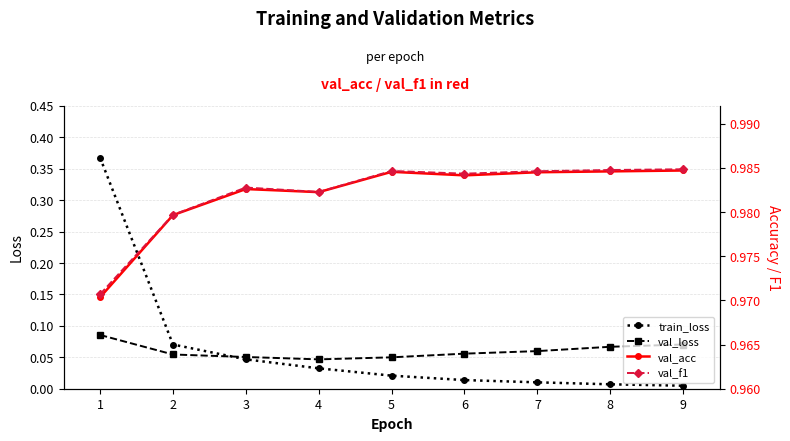

What is the total value across all series at 7?

2.0